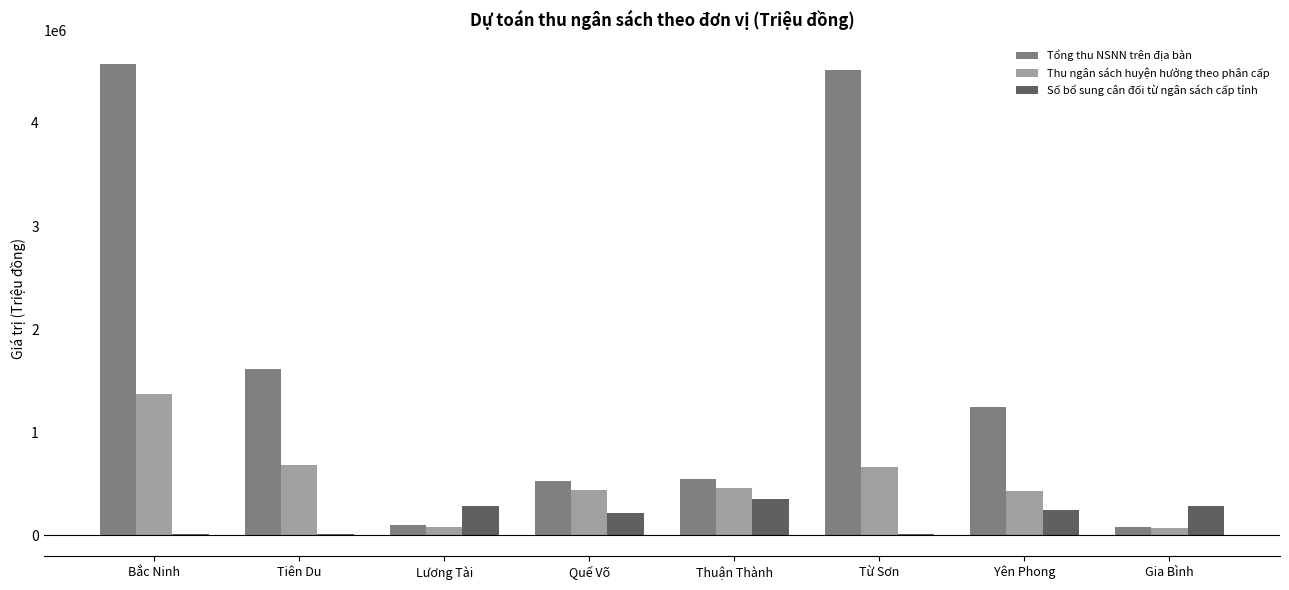

What is the greatest value displayed?

4575221